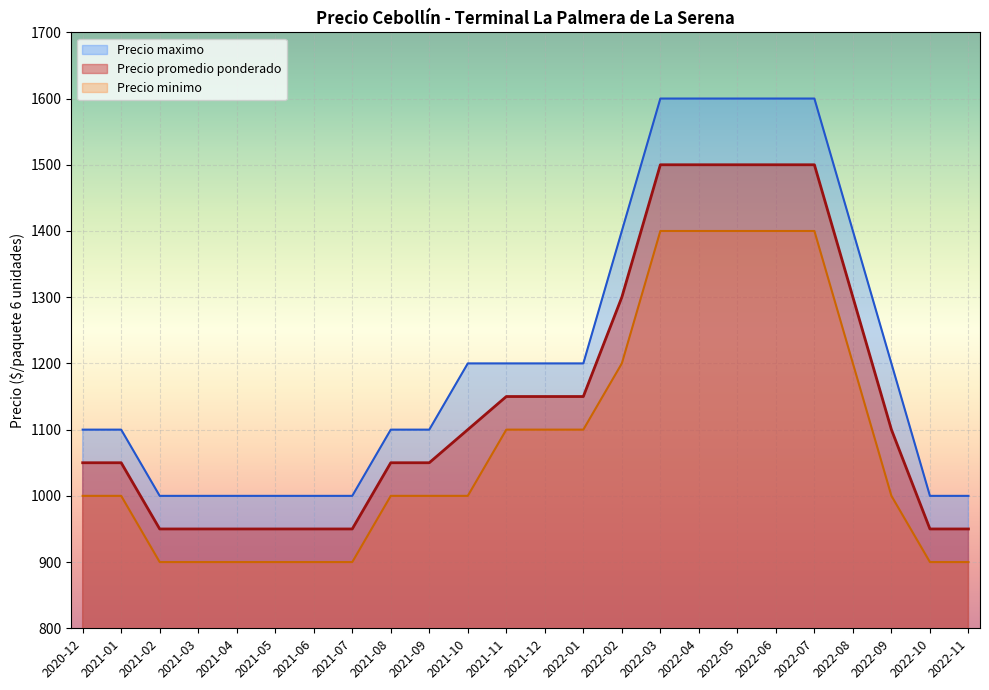

What is the minimum value for Precio promedio ponderado?

950